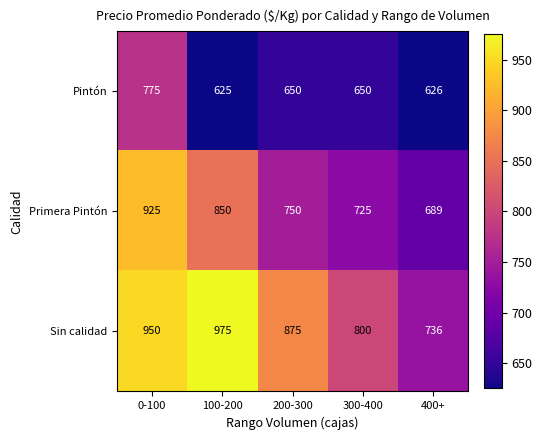

Which series has the widest spread of values?

Sin calidad